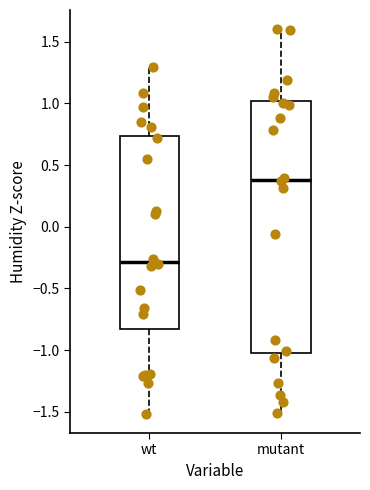

Comparing the boxes themselves (not the whiskers), which one is the tallest?

mutant